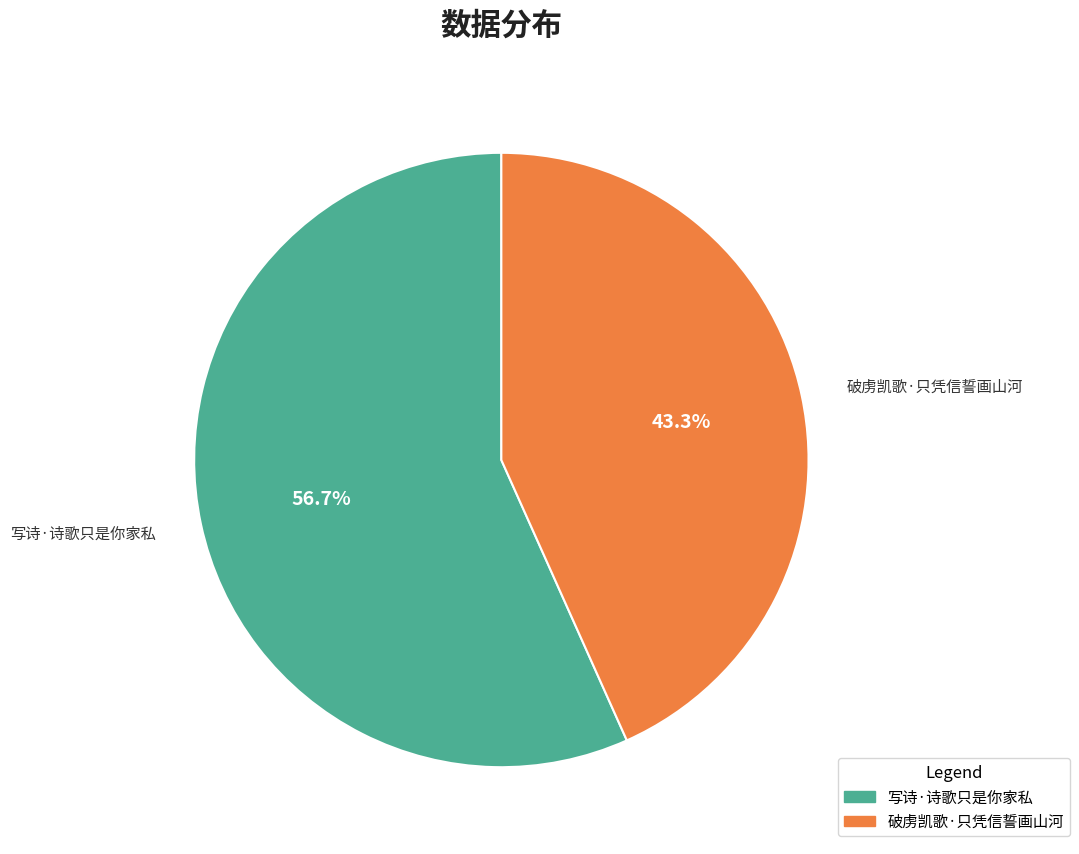

Between 写诗·诗歌只是你家私 and 破虏凯歌·只凭信誓画山河, which is larger?

写诗·诗歌只是你家私